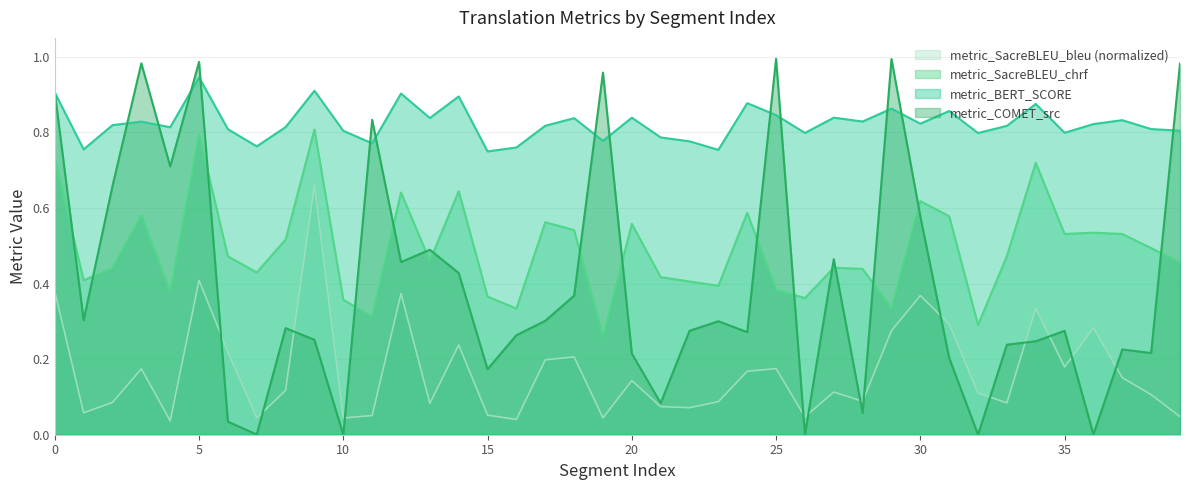

Which series changed the most between 15 and 17?

metric_SacreBLEU_chrf